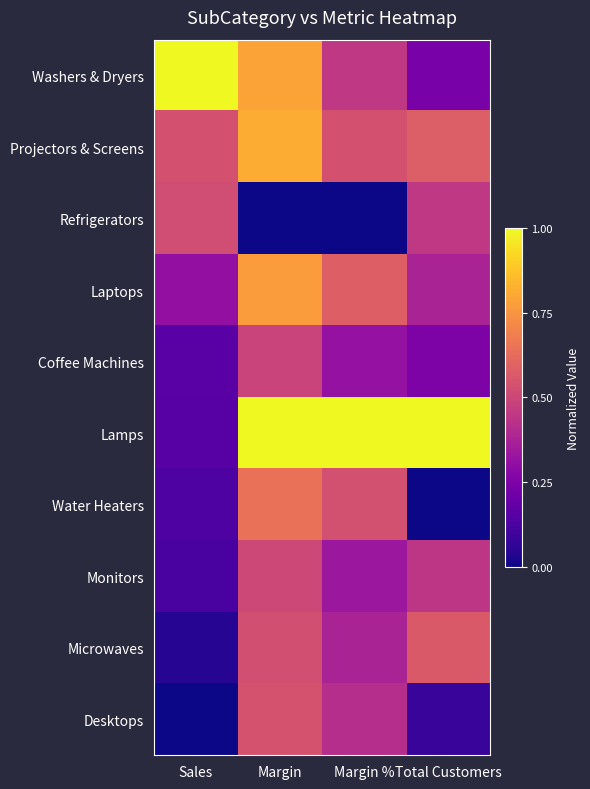

At Total Customers, list the series in order from largest to smallest.

Lamps, Projectors & Screens, Microwaves, Refrigerators, Monitors, Laptops, Coffee Machines, Washers & Dryers, Desktops, Water Heaters